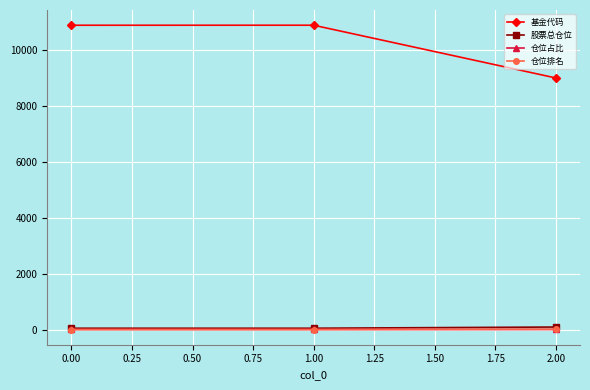

At how many categories does at least one series exceed 2358?

3